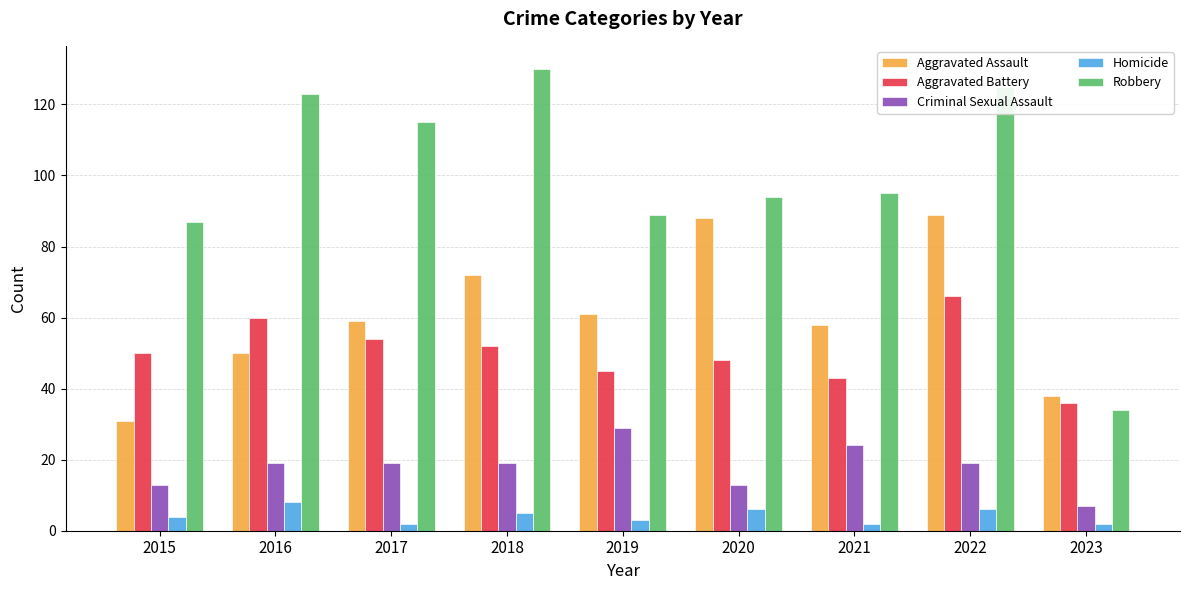

What are all the series names shown in the legend?

Aggravated Assault, Aggravated Battery, Criminal Sexual Assault, Homicide, Robbery